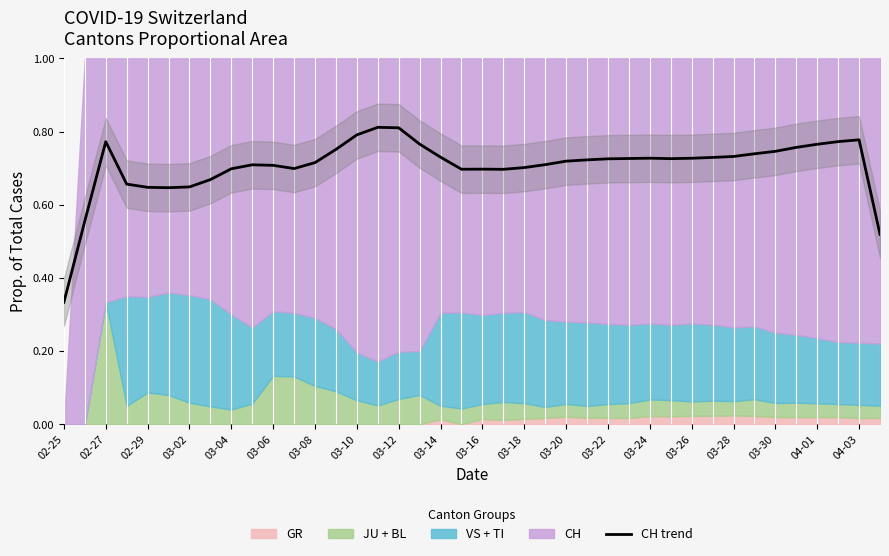

Which category has the lowest value in the CH trend series?

02-25